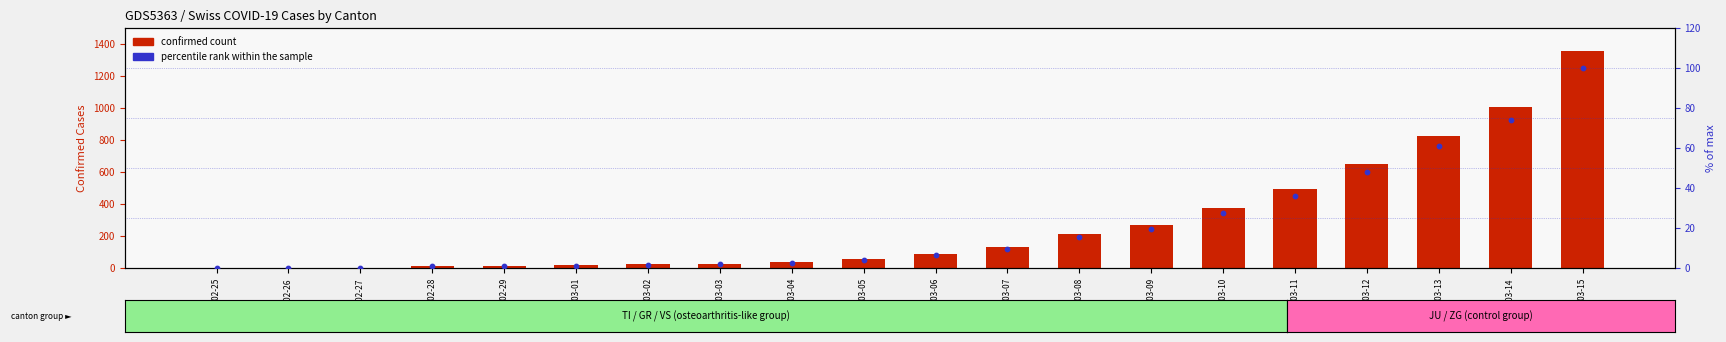

Which series contains the lowest Y value?

confirmed count